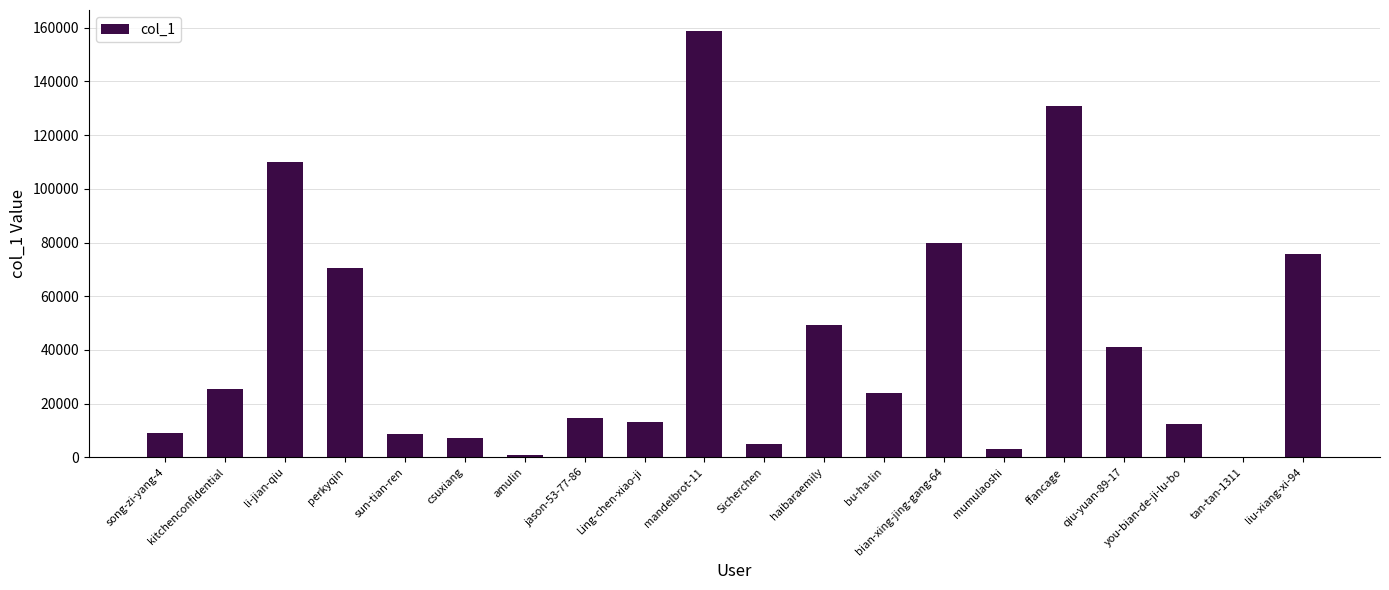

Are the bars horizontal?

No